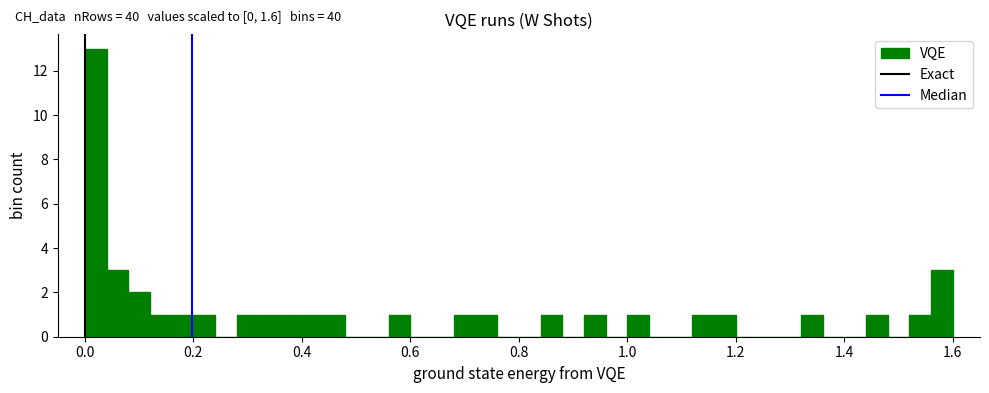

Read against the x-axis, roughly where is the centre of the tallest bar?

0.02